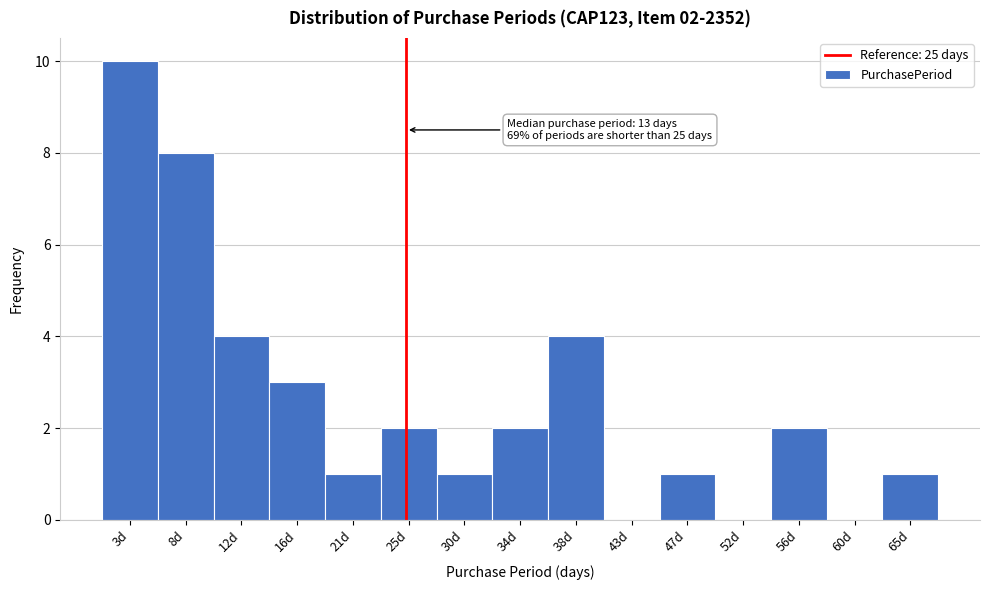

Which range on the x-axis has the tallest bar?

1.0 to 5.4